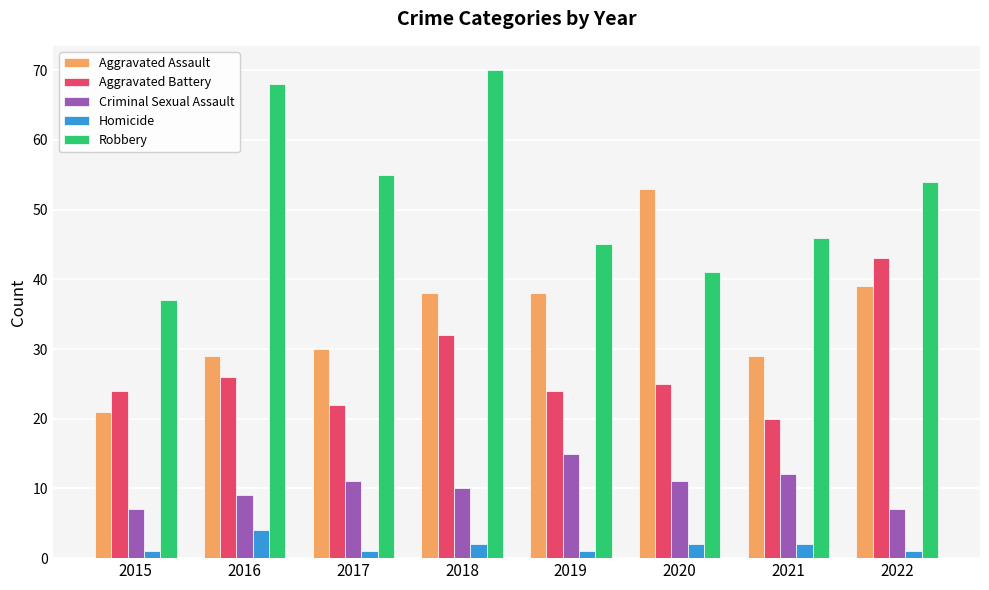

What is the total value across all series at 2022?

144